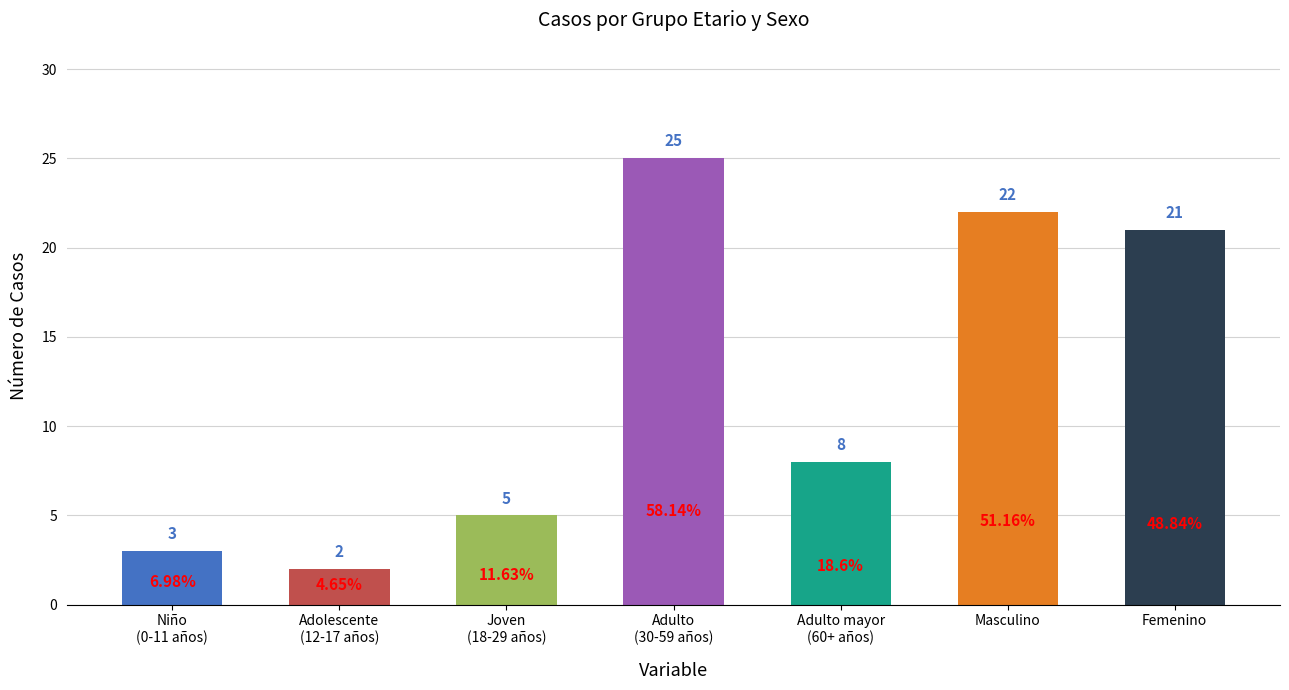

Rank the categories by value from highest to lowest.

Adulto
(30-59 años), Masculino, Femenino, Adulto mayor
(60+ años), Joven
(18-29 años), Niño
(0-11 años), Adolescente
(12-17 años)